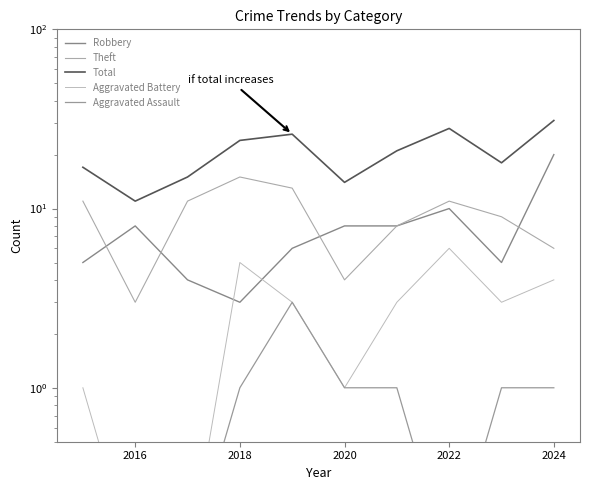

What is the difference between the maximum and minimum values in the Total series?

20.0